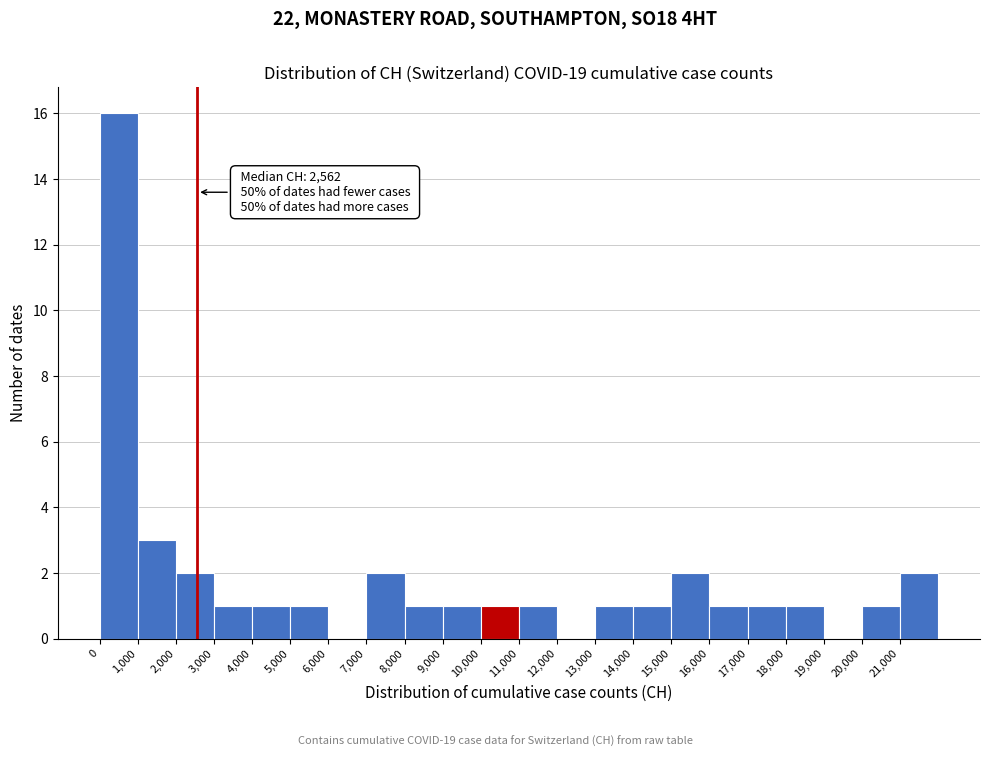

Over which range of the x-axis is the bar tallest?

0 to 1000